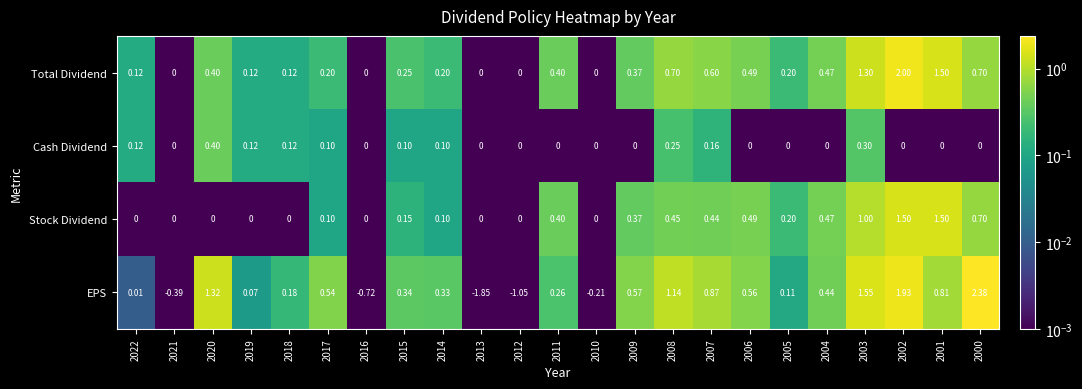

Which series has the widest spread of values?

EPS